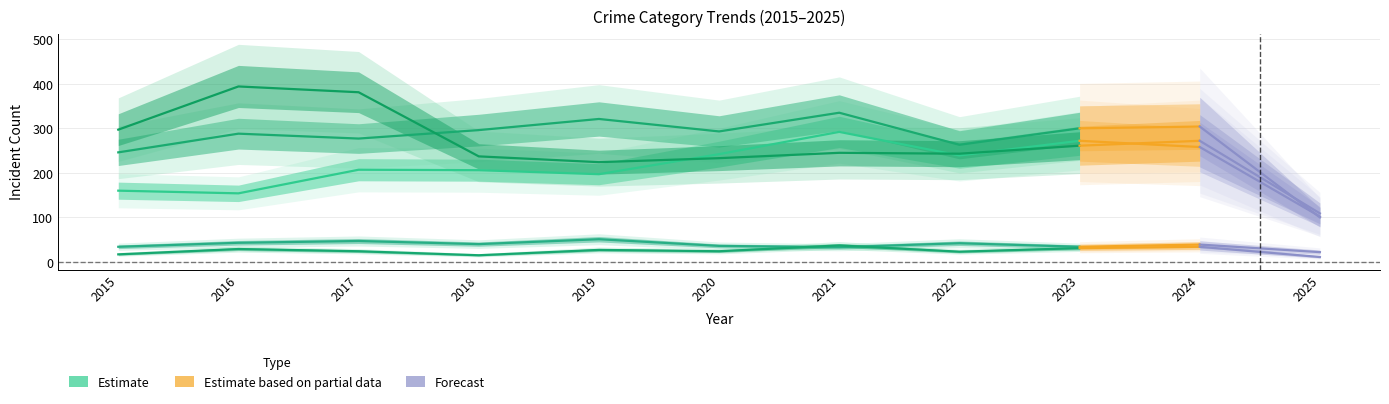

Reading right to left, list all the values displayed in this chart.

Aggravated Assault: 102	258	272	239	292	242	197	206	207	154	160
Aggravated Battery: 100	304	300	263	335	293	321	296	277	288	246
Criminal Sexual Assault: 22	39	34	42	33	36	51	40	47	43	34
Homicide: 11	34	31	23	37	24	27	15	24	29	17
Robbery: 109	272	261	243	245	233	224	237	381	394	297